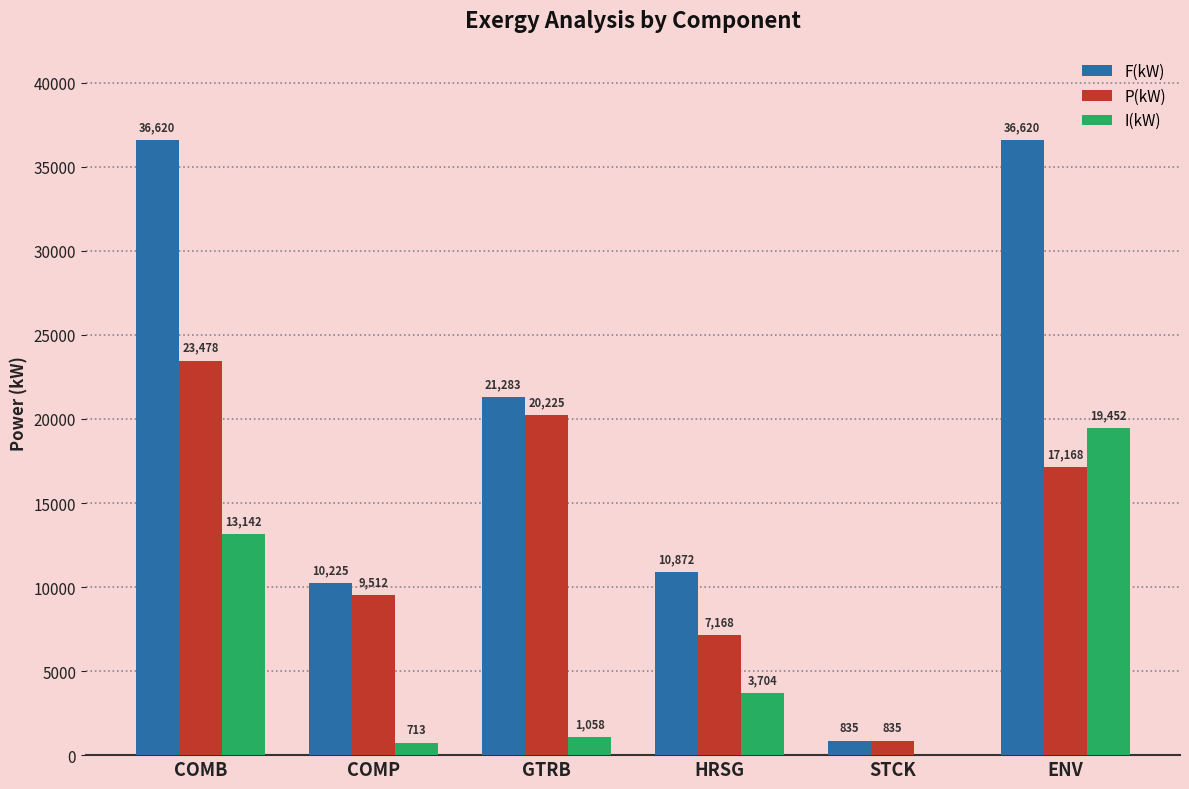

What is the sum of the I(kW) values at COMB and ENV?

32594.0